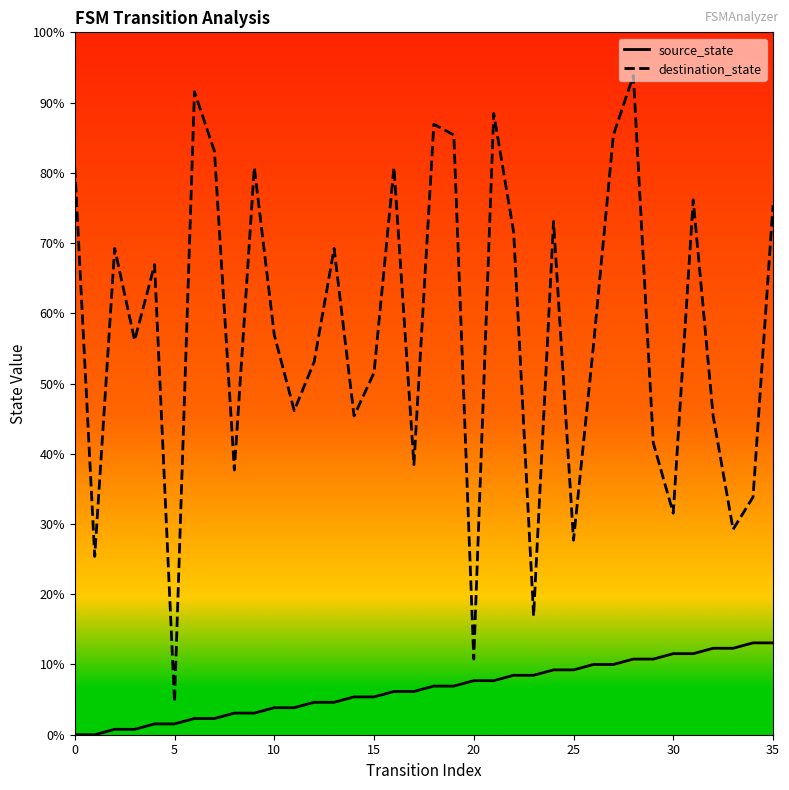

Which series has the largest total across all categories?

destination_state